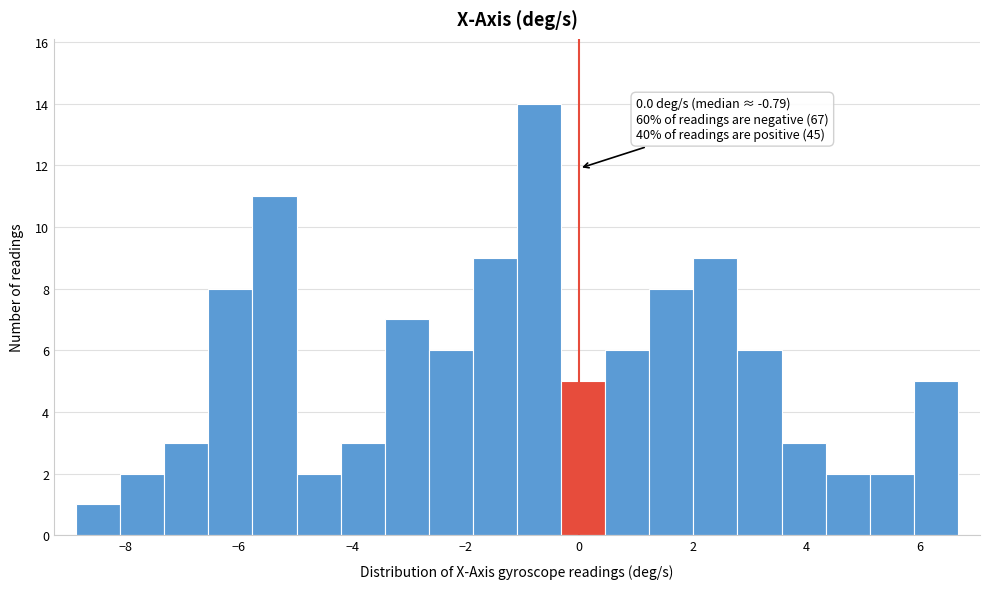

Around what value on the x-axis is the tallest bar? Give the approximate position of its centre, as read against the axis.

-0.8